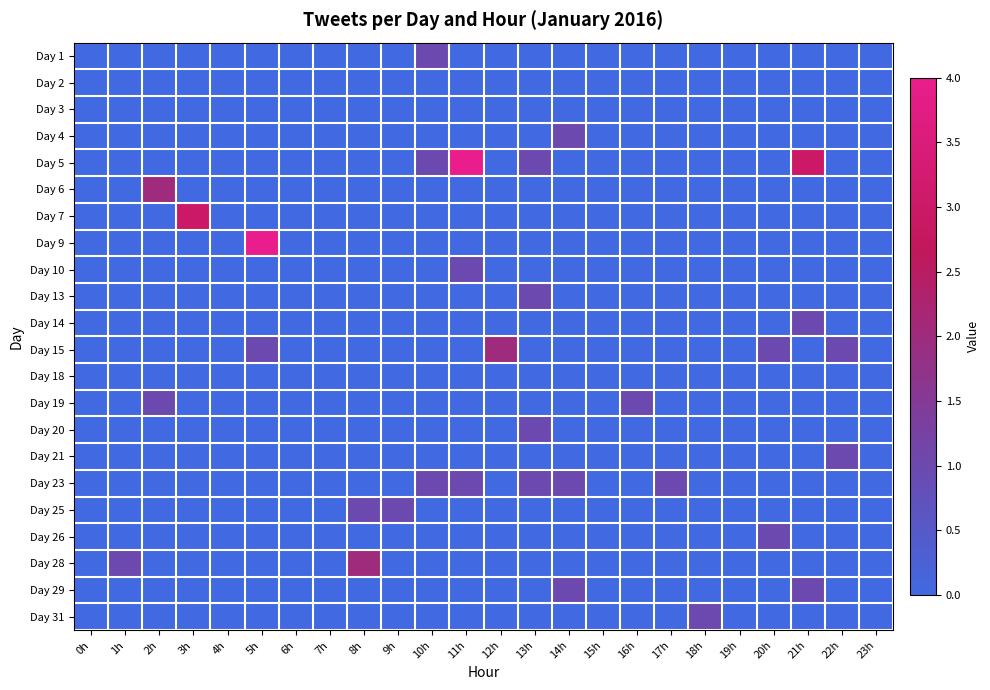

What is the greatest value displayed?

4